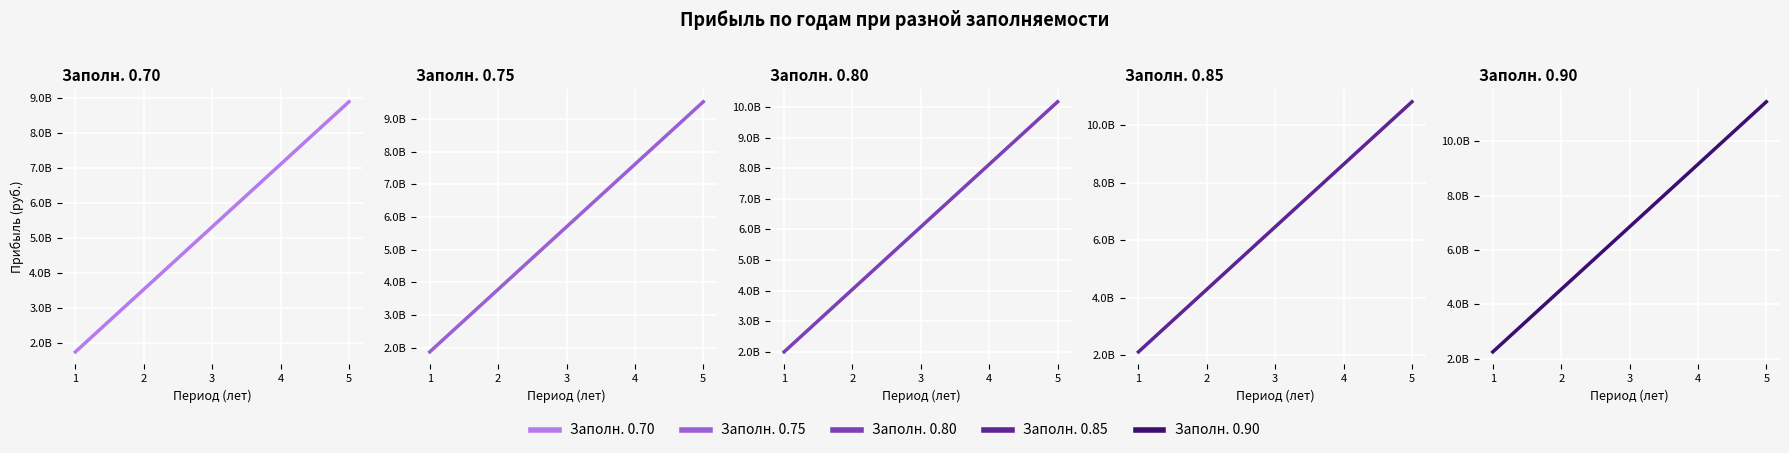

True or false: Заполн. 0.75 has a value of 12059691668 at 4.

False